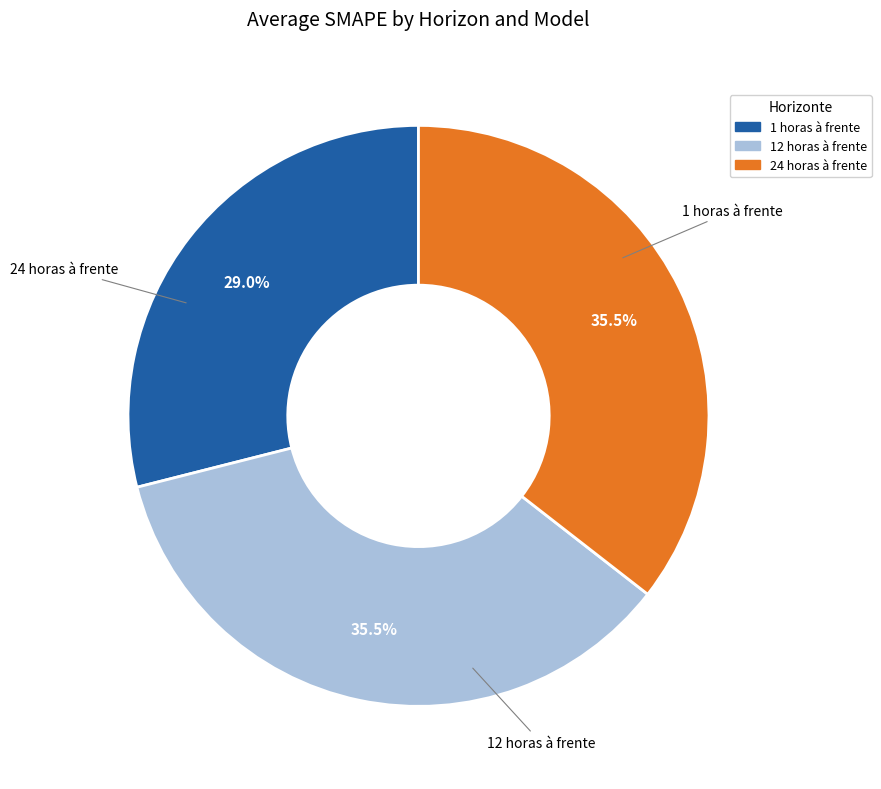

Does 1 horas à frente account for over 50% of the chart?

No